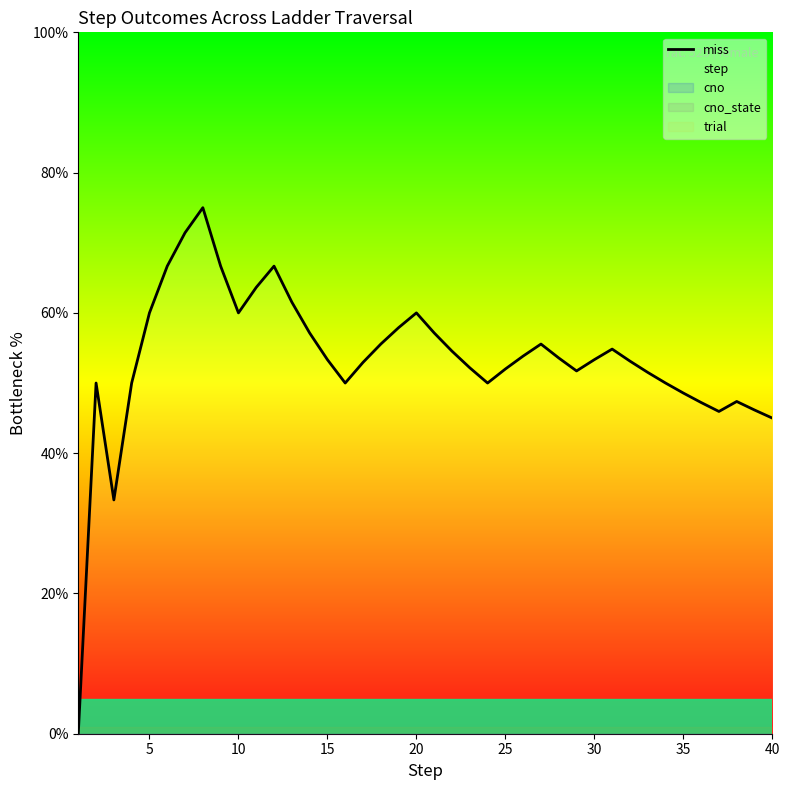

True or false: step has a value of 146.6 at 35.

False